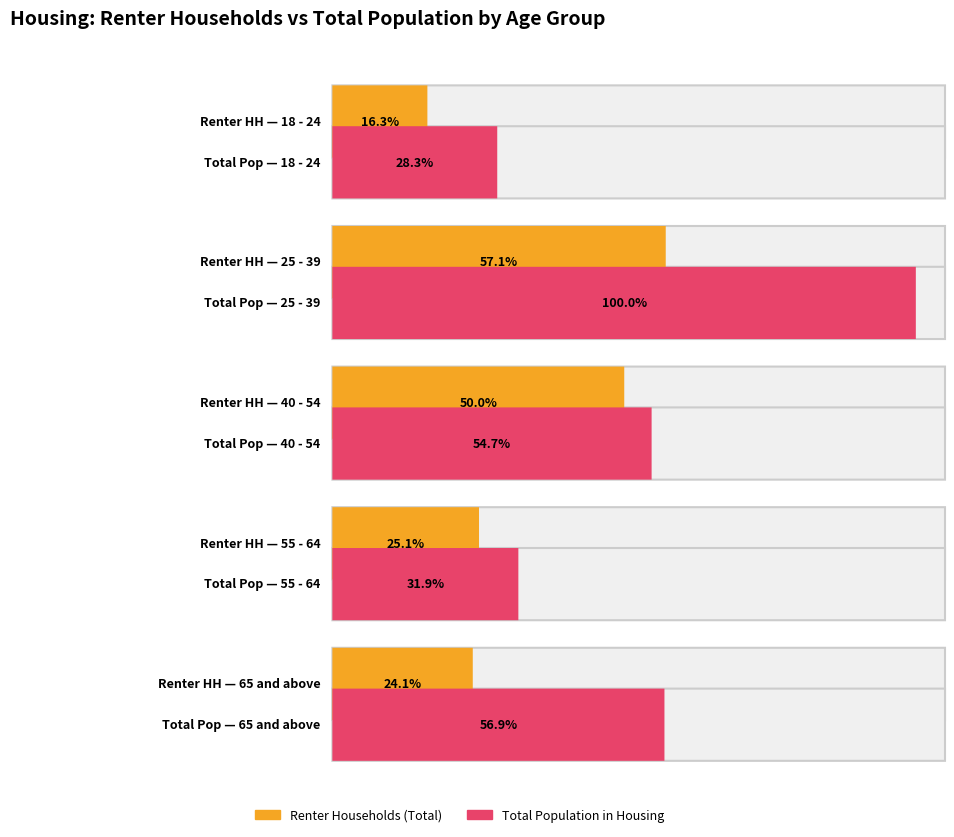

Reading left to right, extract all data points from this chart.

Renter Households (Total): 18 - 24=317968	25 - 39=1115721	40 - 54=976874	55 - 64=490767	65 and above=469848
Total Population in Housing: 18 - 24=551778	25 - 39=1952794	40 - 54=1068441	55 - 64=622452	65 and above=1111419